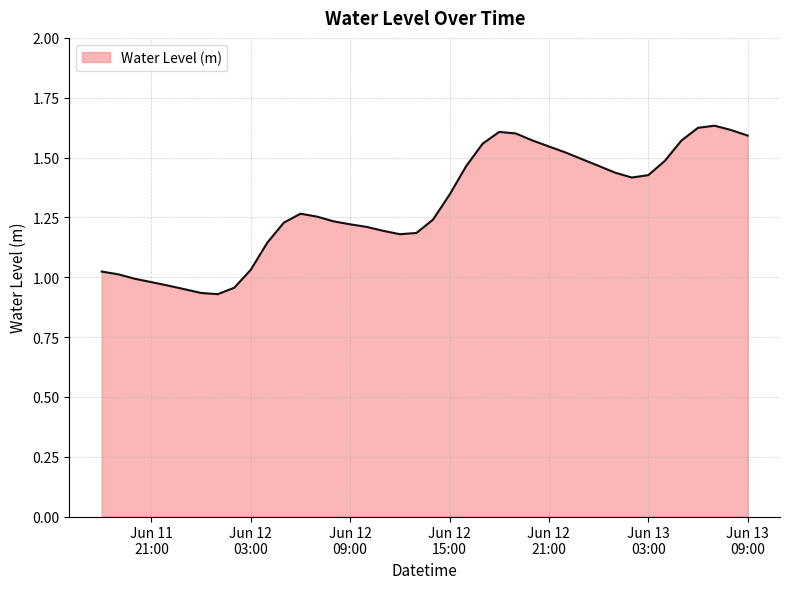

What is the difference between the second highest and minimum values?

0.7